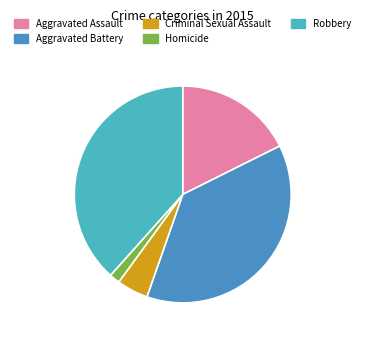

Do Aggravated Battery and Homicide together represent more than half of the pie?

No